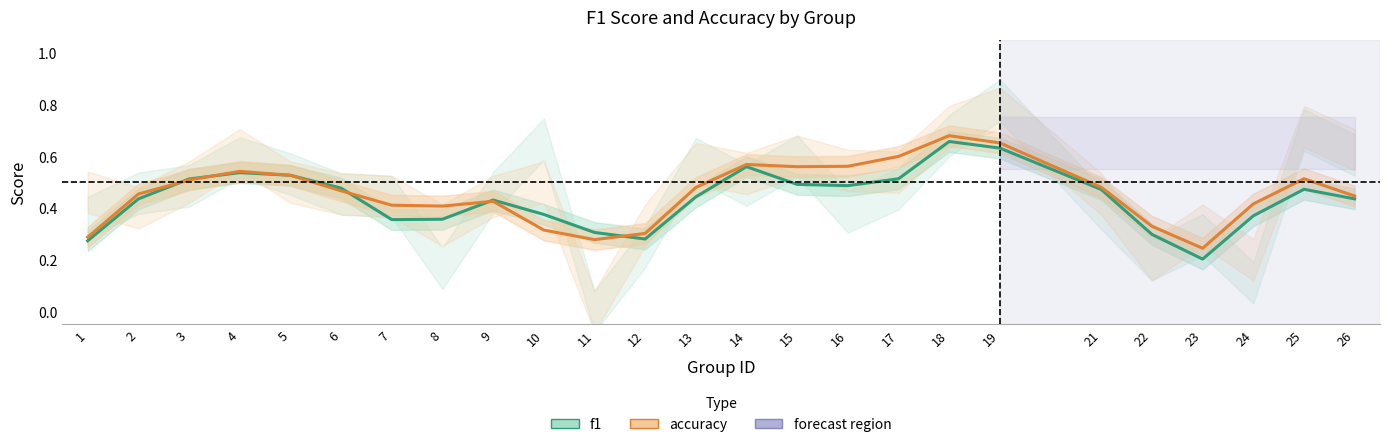

In accuracy, how many points are higher than both neighbors (excluding endpoints)?

5